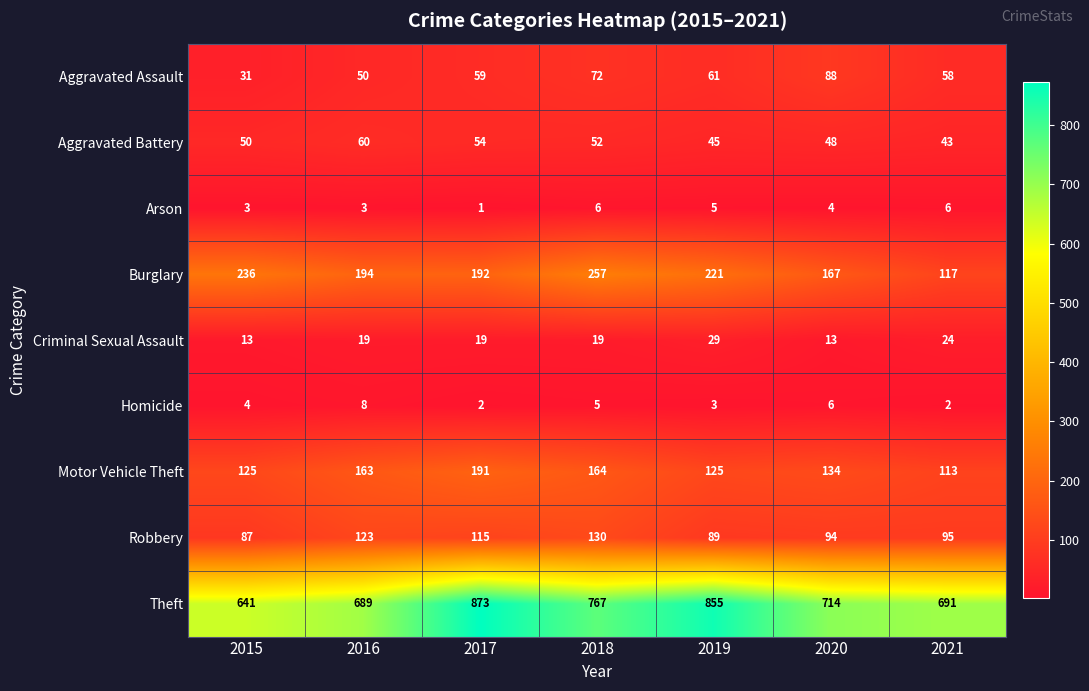

Count the Aggravated Assault values in the range 50 to 72.

5